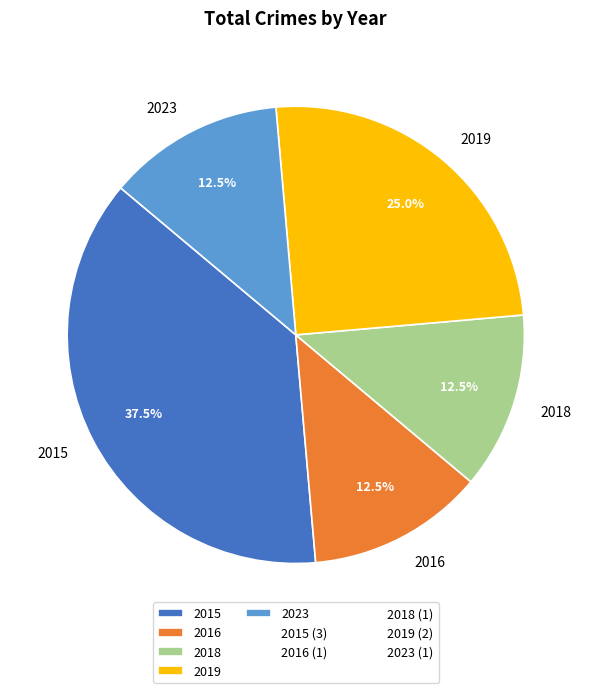

Combined, what portion of the pie is 2016 and 2019?

37.5%